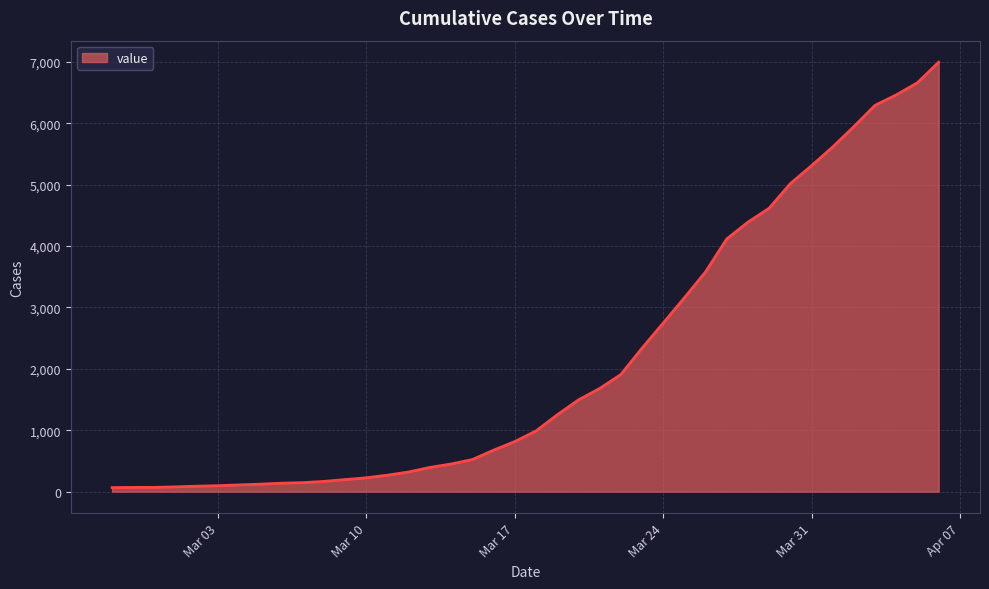

What is the difference between the maximum and minimum values?

6931